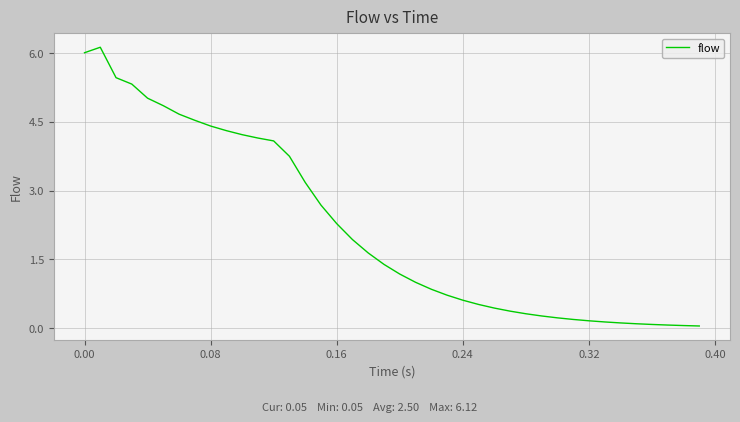

What is the difference between the maximum and minimum values?

6.1